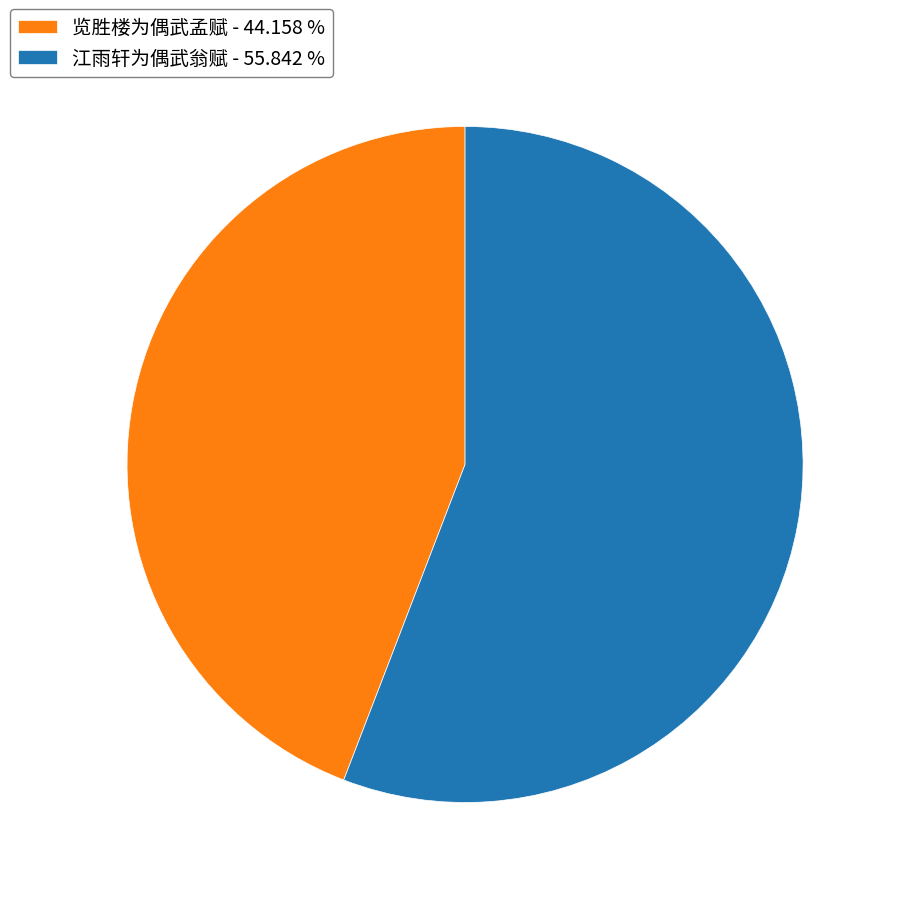

How many slices are in this pie chart?

2